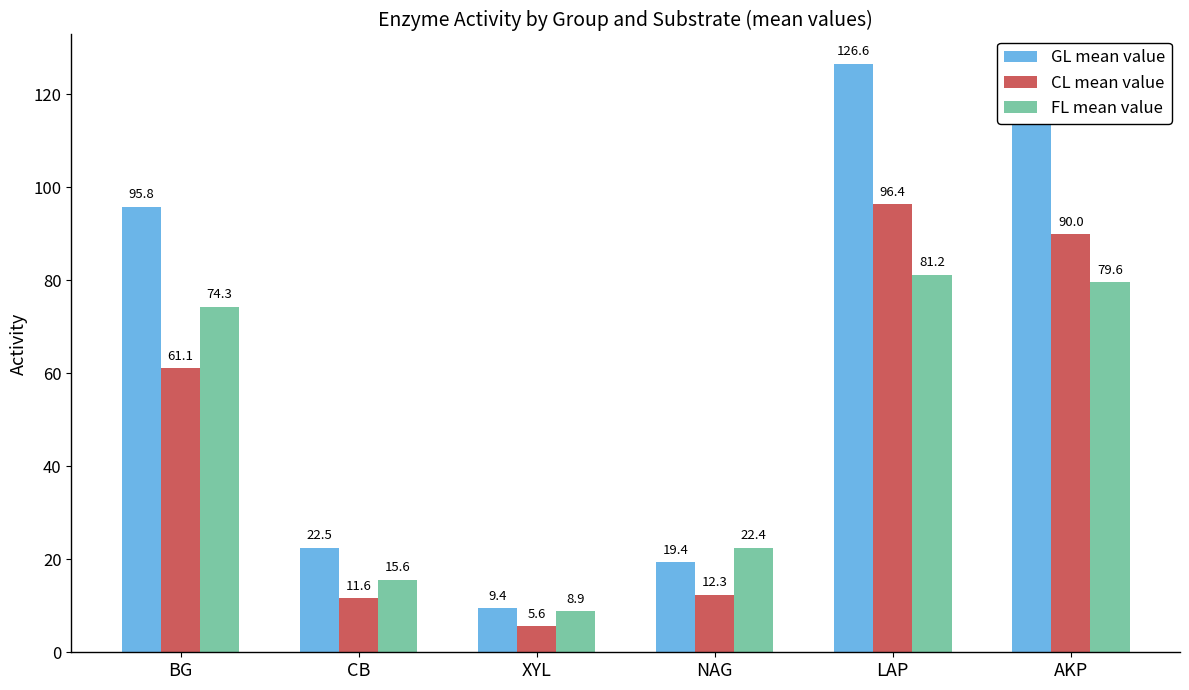

How many data points does each series have?

6